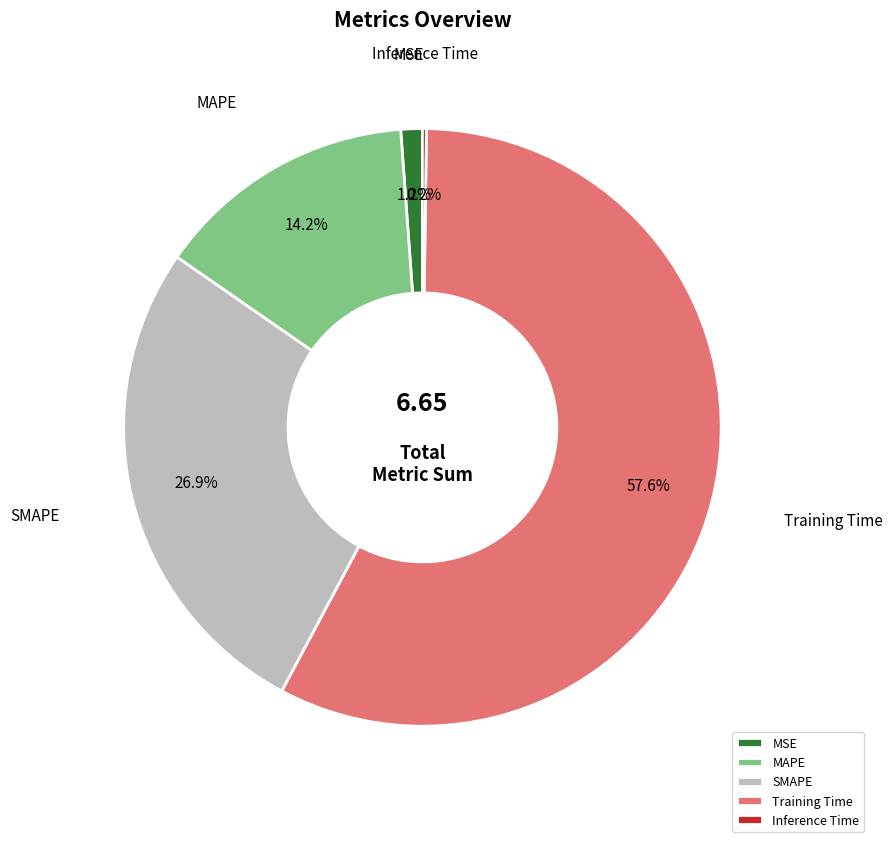

Does Training Time represent more than half of the total?

Yes